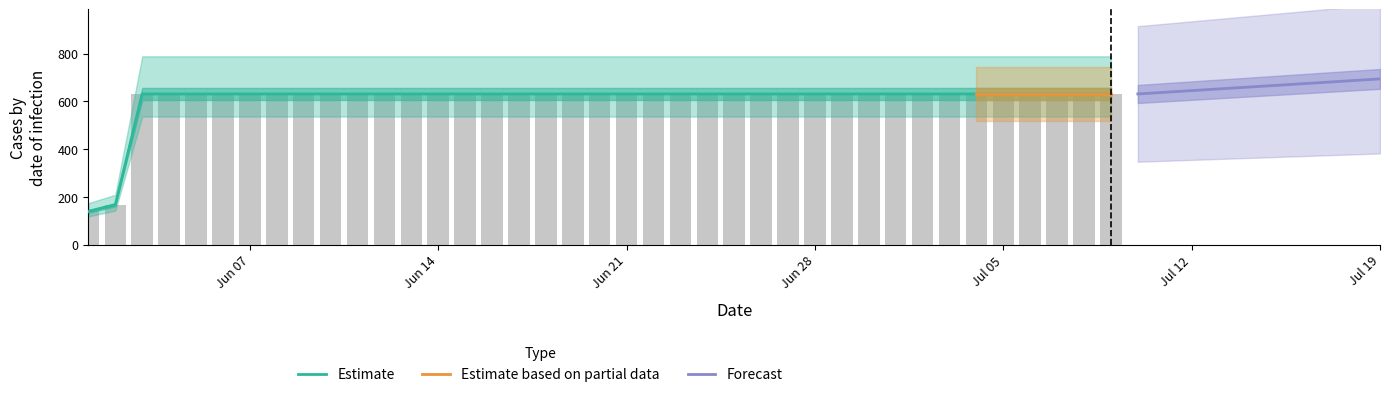

Which label corresponds to the smallest value in the chart?

2020-06-01